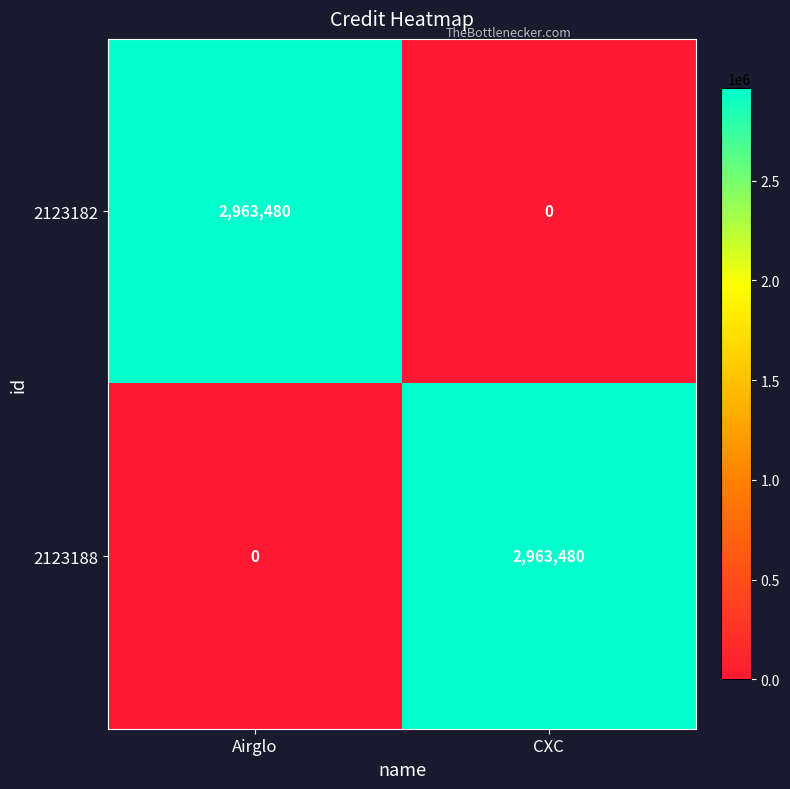

What is the total value across all series at CXC?

2963480